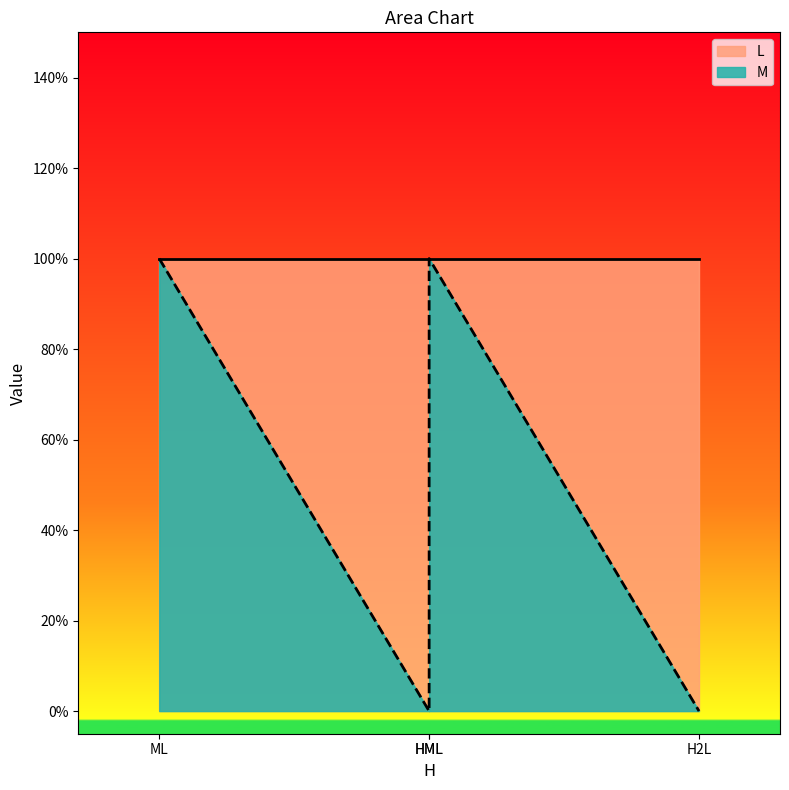

Between HL and ML, which series saw the biggest shift?

M